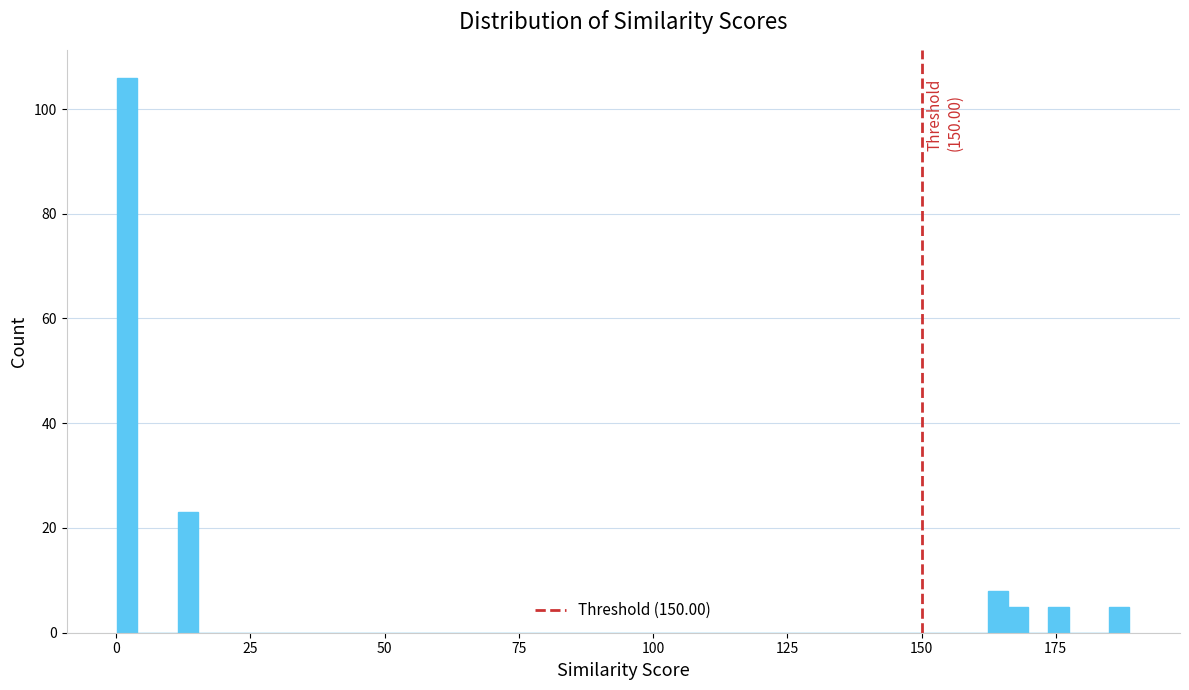

Read against the x-axis, roughly where is the centre of the tallest bar?

0